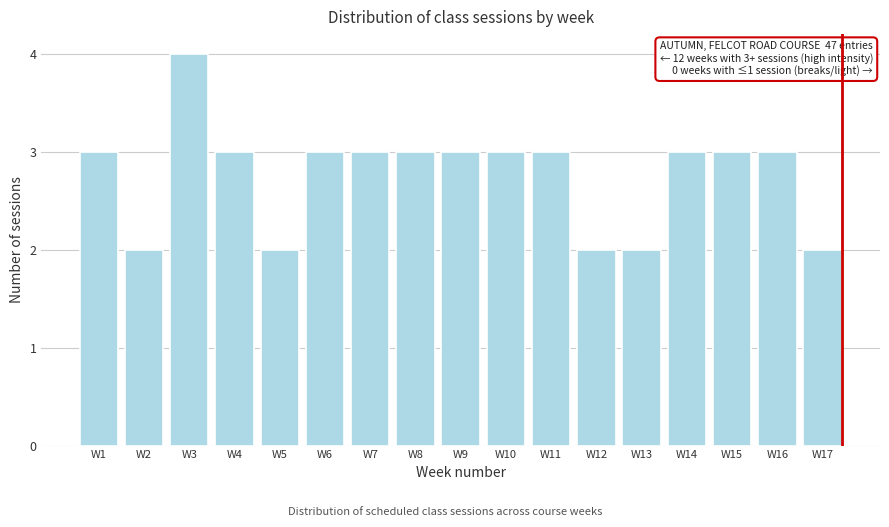

Reading left to right, list all the values displayed in this chart.

W1=3	W2=2	W3=4	W4=3	W5=2	W6=3	W7=3	W8=3	W9=3	W10=3	W11=3	W12=2	W13=2	W14=3	W15=3	W16=3	W17=2